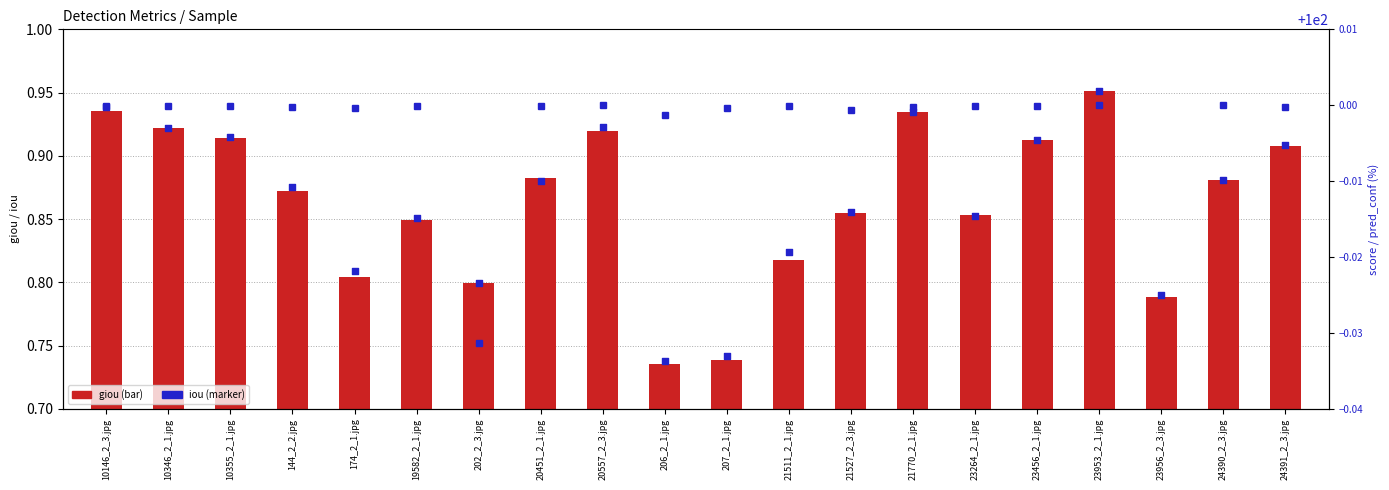

At which category is the sum across all series the highest?

23953_2_1.jpg